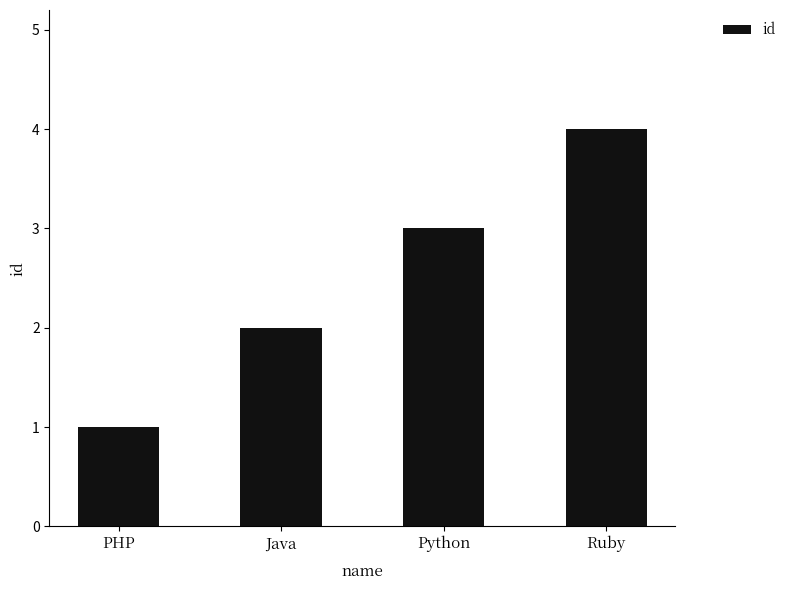

How many categories are shown in the chart?

4